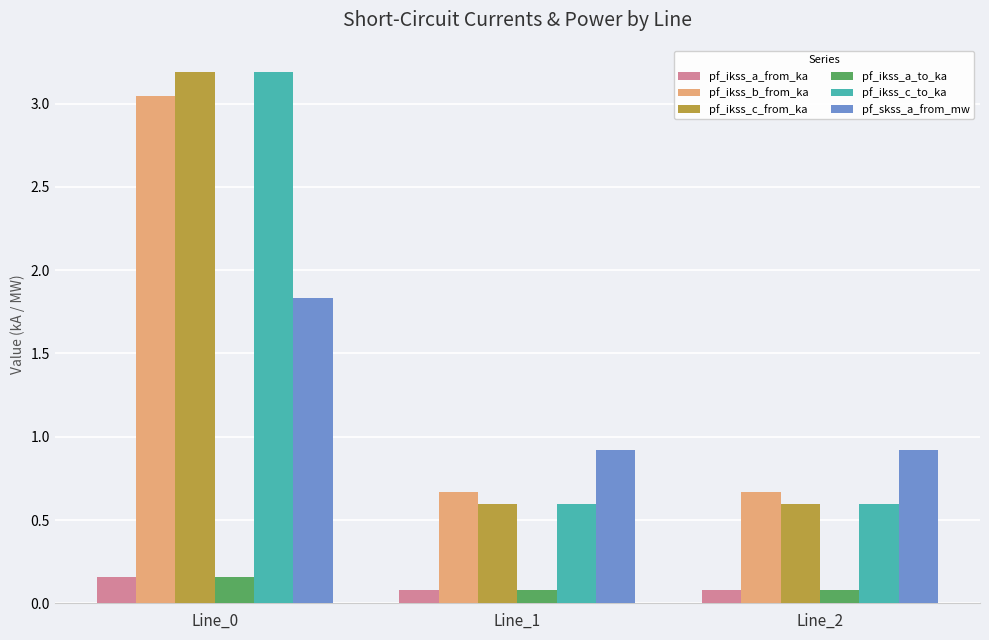

What is the spread (max minus min) of values at Line_1?

0.8